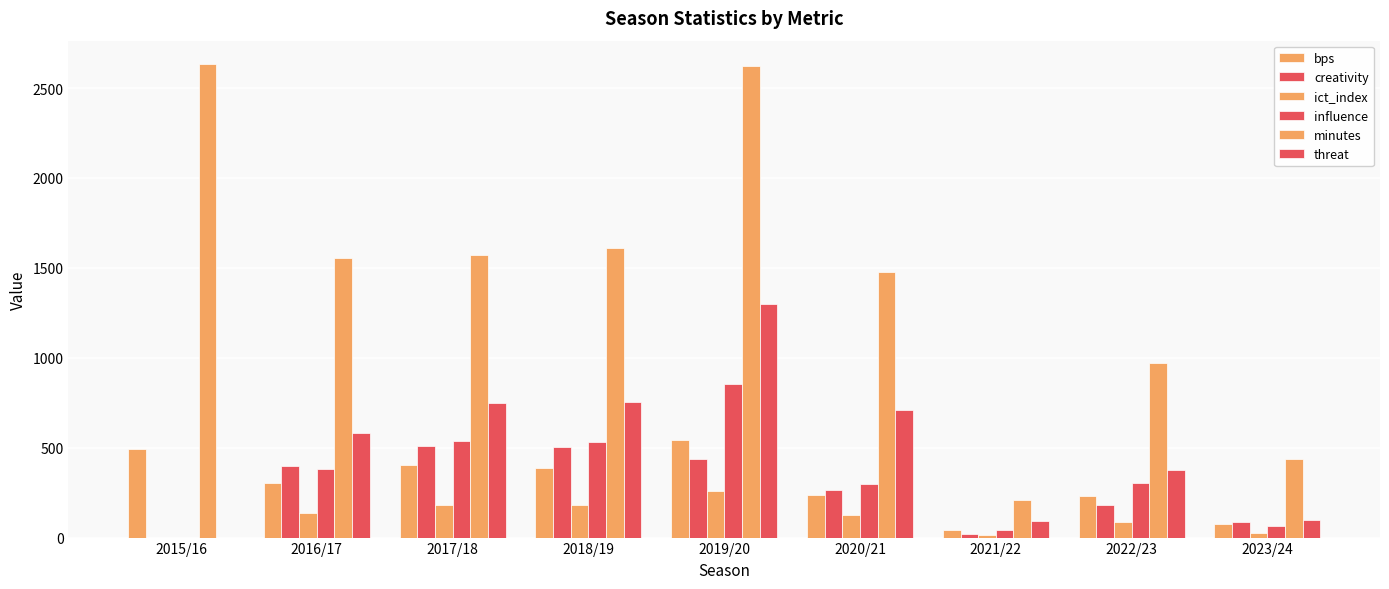

Is it true that bps equals 544.0 at 2019/20?

True